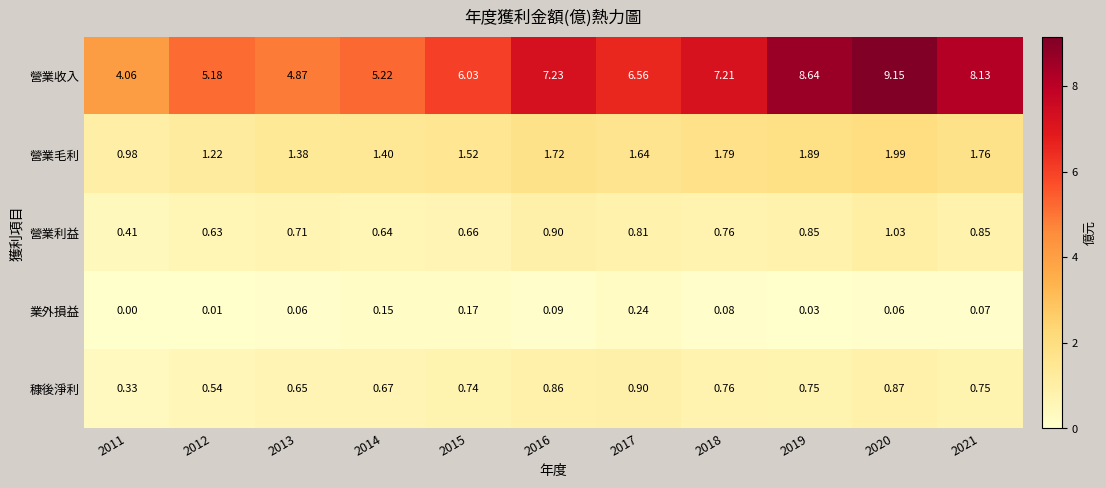

Rank the series by their maximum value, from highest to lowest.

營業收入, 營業毛利, 營業利益, 穅後淨利, 業外損益